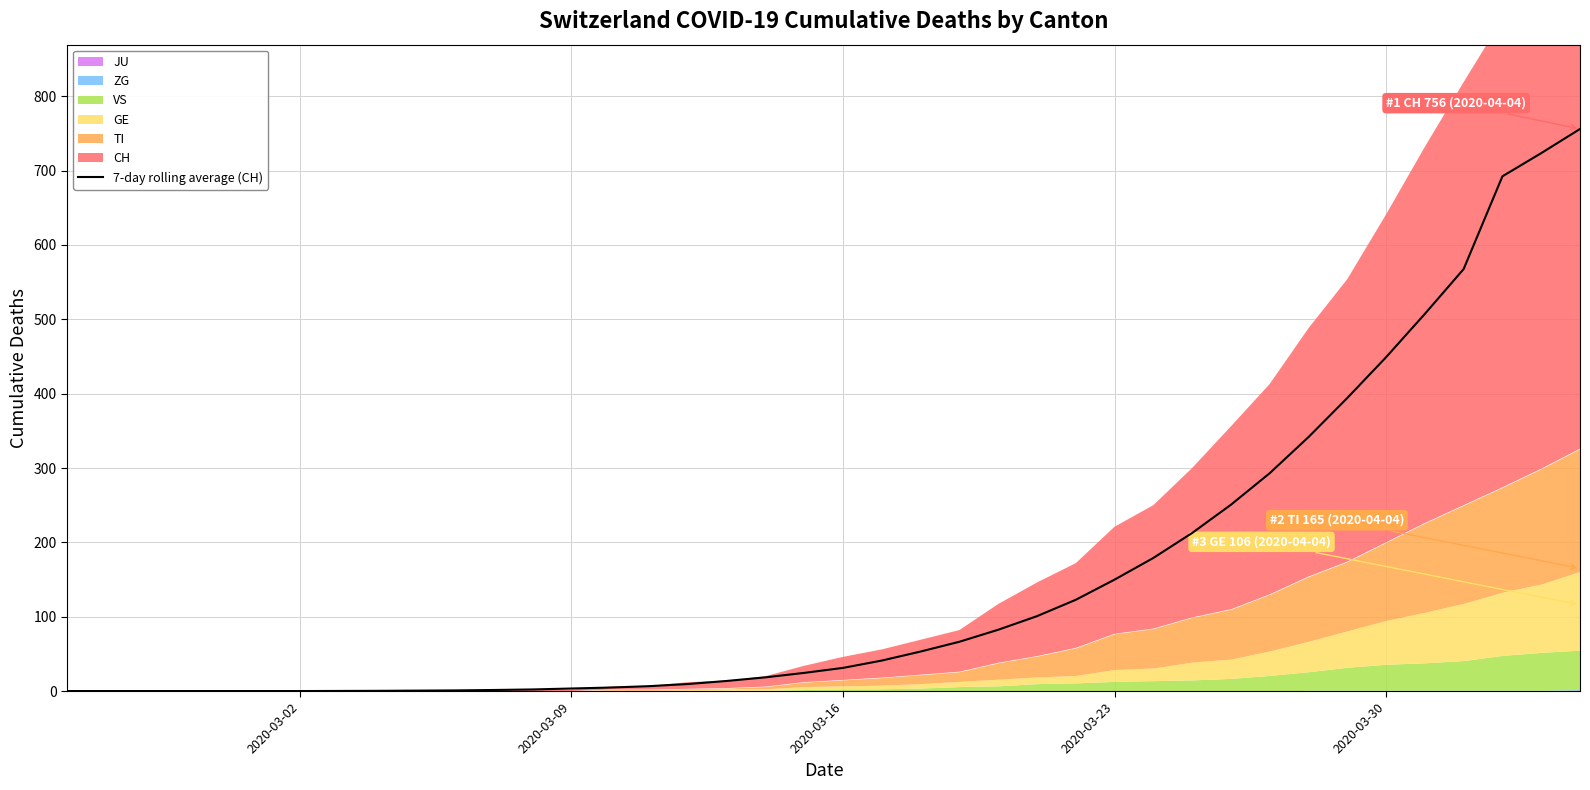

The 7-day rolling average (CH) series shows 149.9 at 2020-03-23. True or false?

True